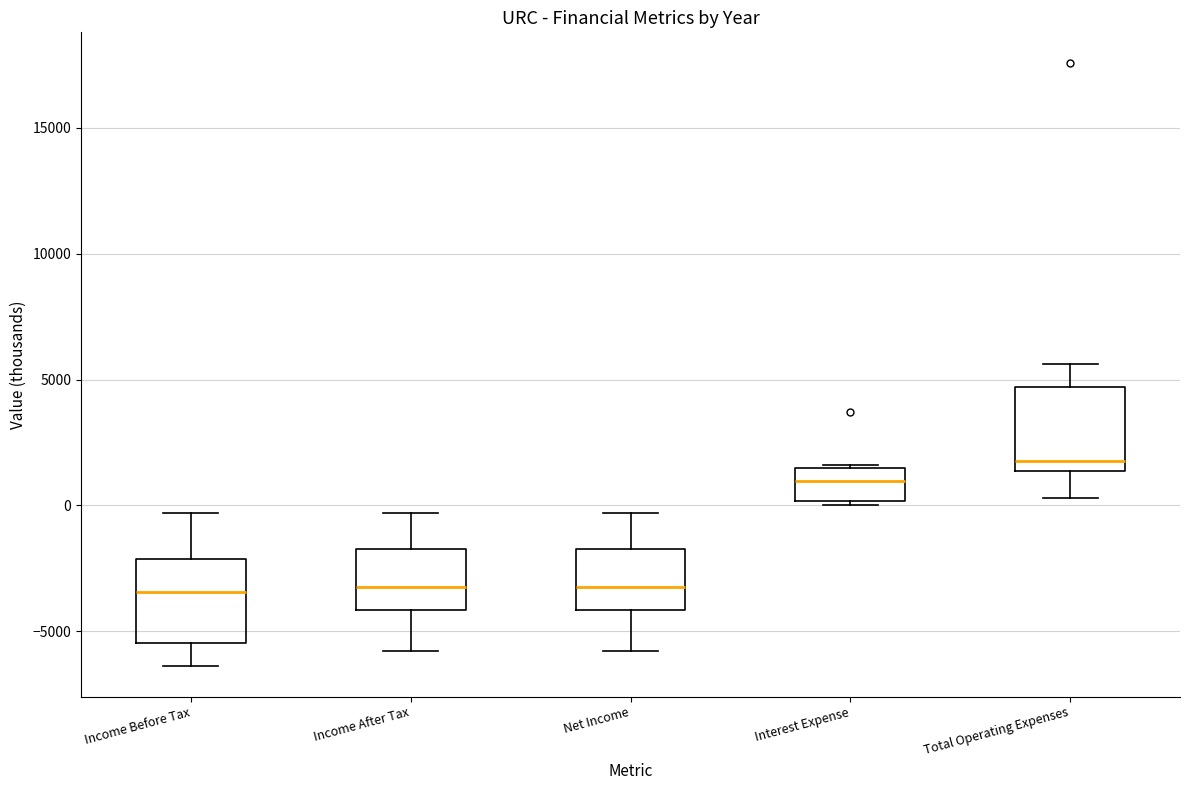

Where is the upper edge of the box for Interest Expense on the y-axis? The values are not printed on the chart, so give them approximately, as read against the axis.

1500